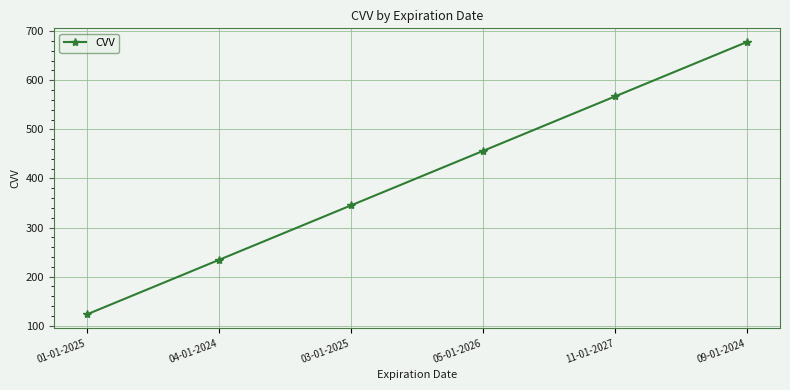

How many values are between 234 and 567?

4